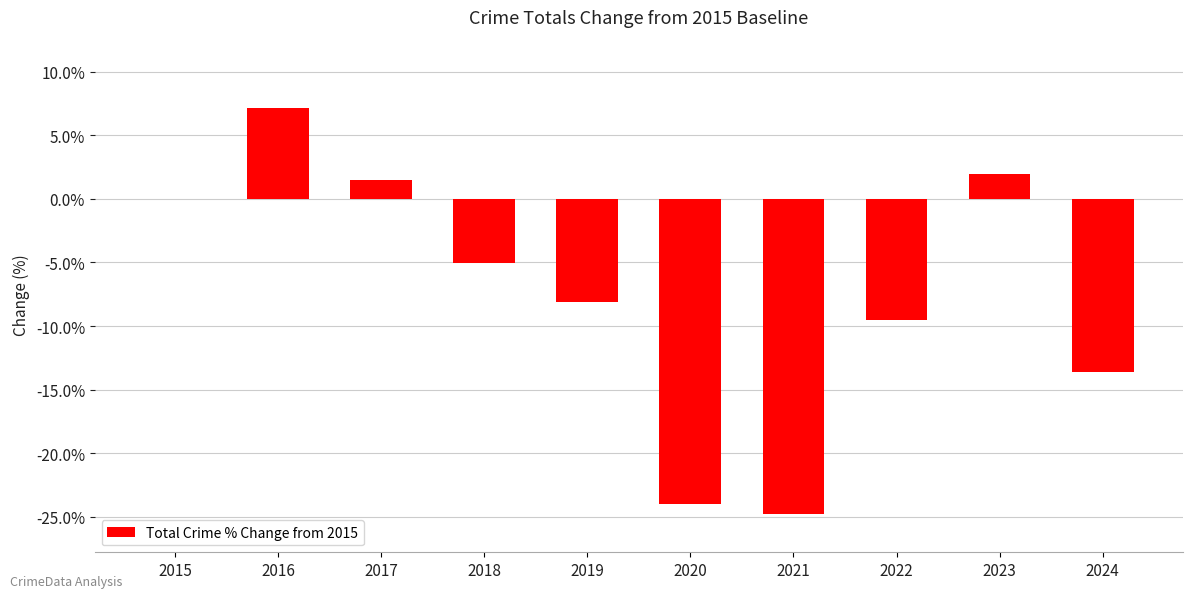

Reading right to left, transcribe all the data shown in this chart.

-13.6	2.0	-9.5	-24.8	-24.0	-8.1	-5.0	1.5	7.2	0.0